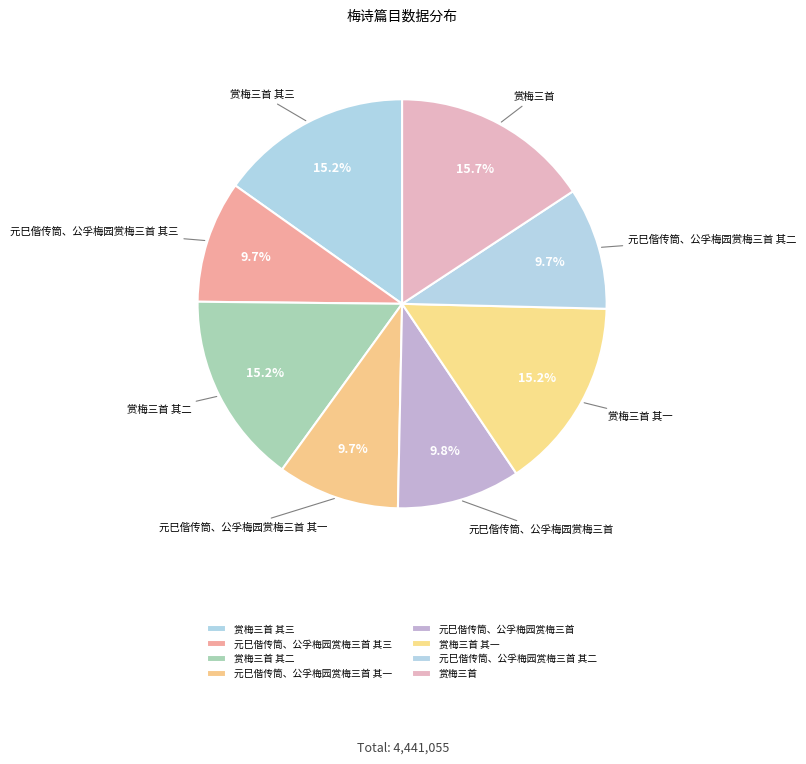

Count the number of slices in the pie.

8